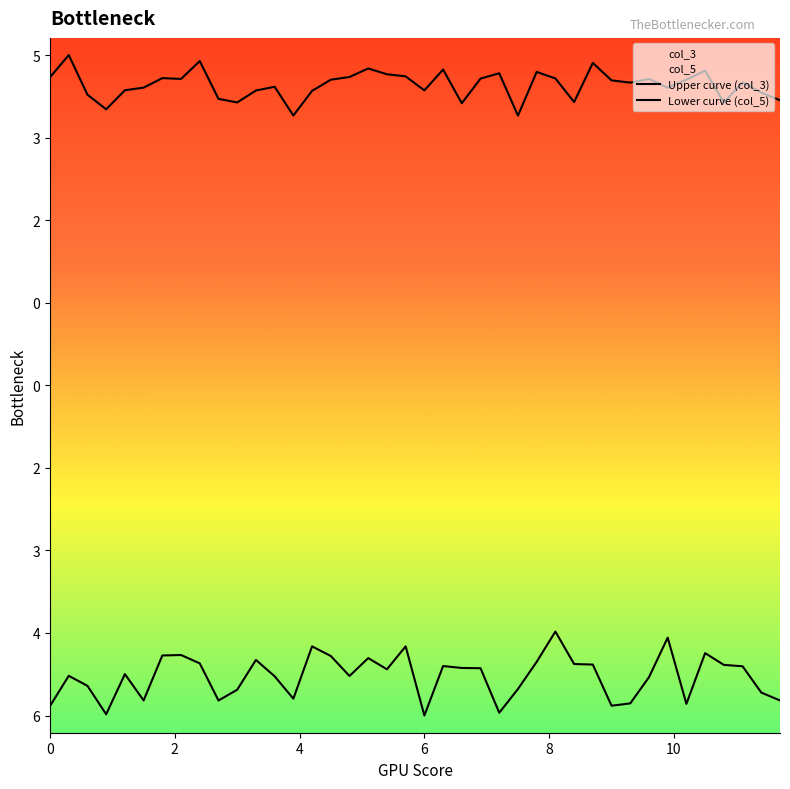

The Upper curve (col_3) series shows 4.5 at 4. True or false?

True